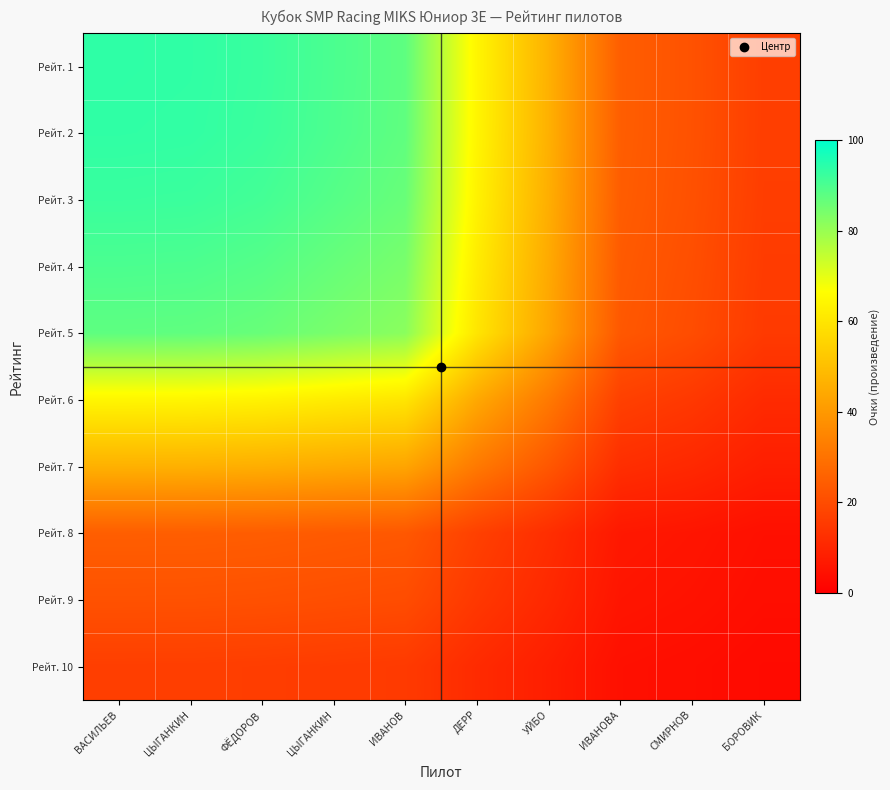

At which category is the sum across all series the highest?

ВАСИЛЬЕВ